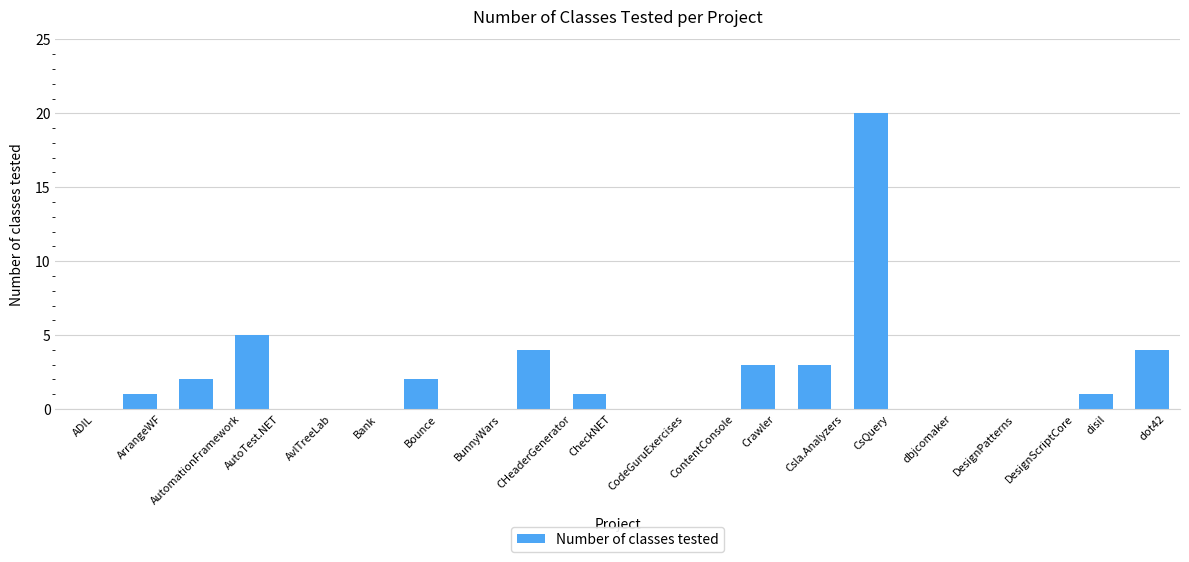

The chart shows a value of 0 at DesignScriptCore. True or false?

True